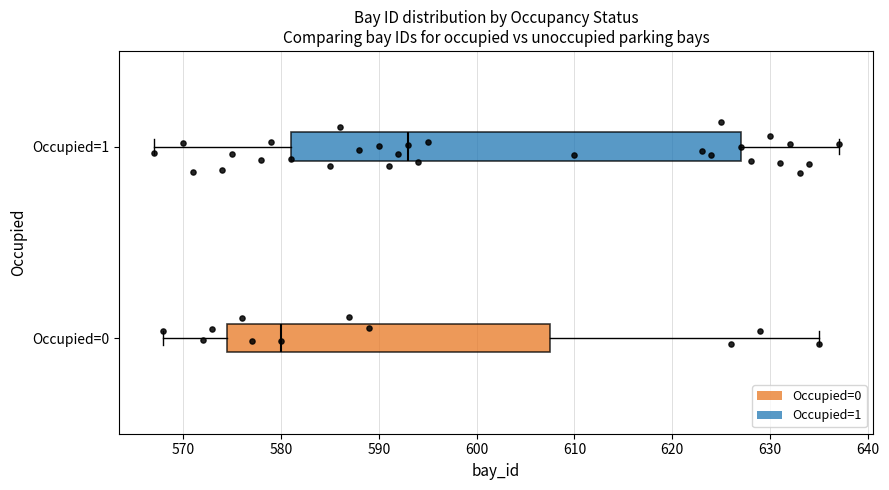

Which box is the widest, from its left edge to its right edge?

Occupied=1